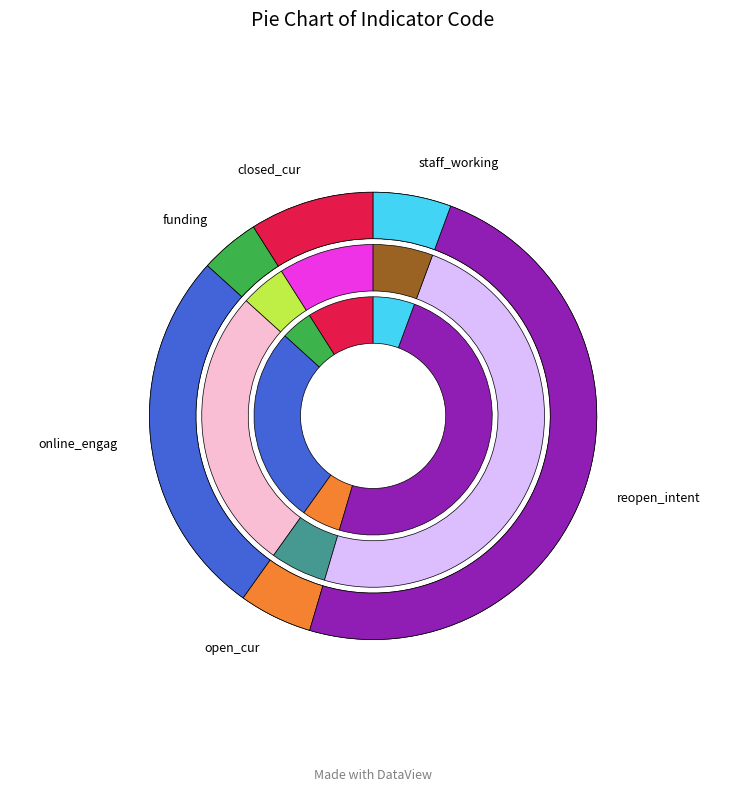

Is the sum of closed_cur and open_cur greater than half?

No